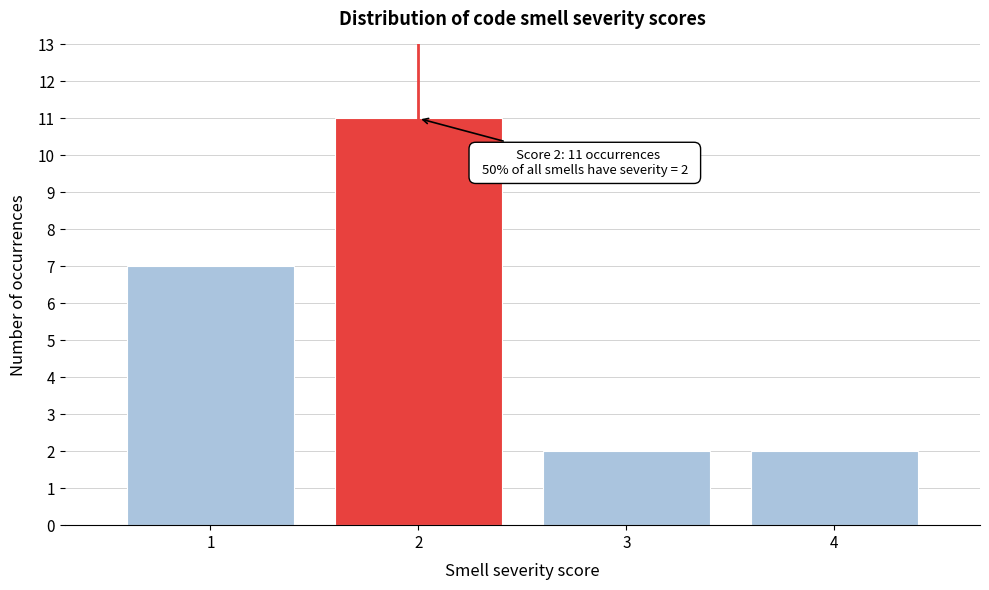

Which range on the x-axis has the tallest bar?

1.5 to 2.5